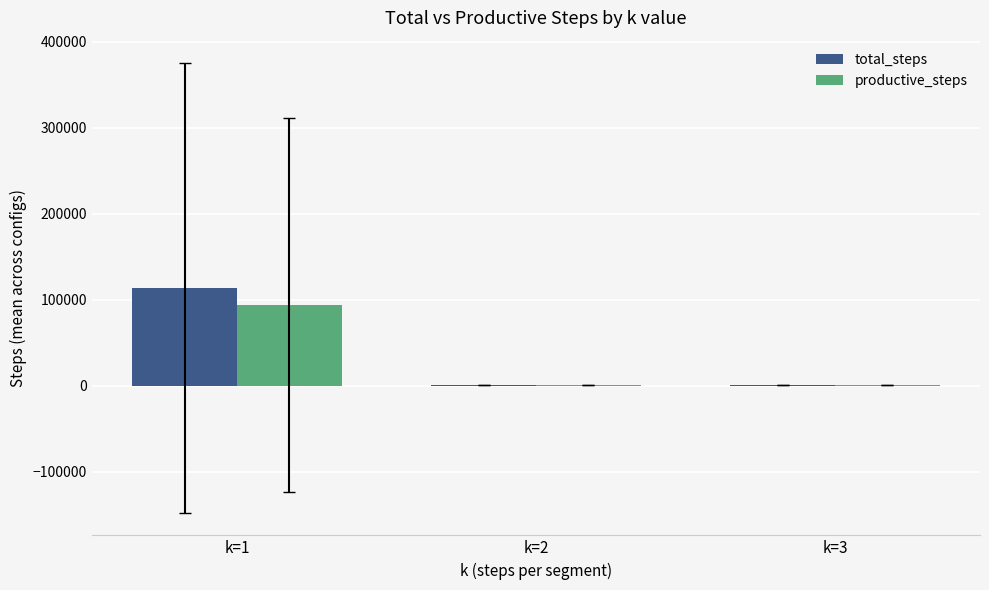

Between k=1 and k=2, which series saw the biggest shift?

total_steps